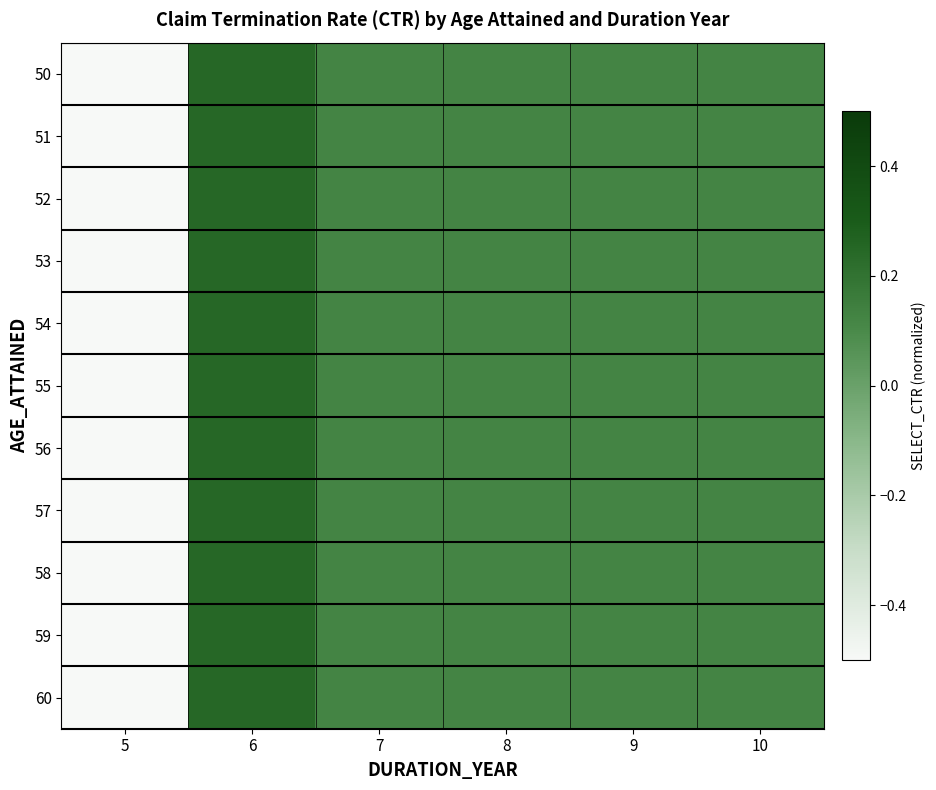

Rank the series by their maximum value, from highest to lowest.

50, 51, 52, 53, 54, 55, 56, 57, 58, 59, 60